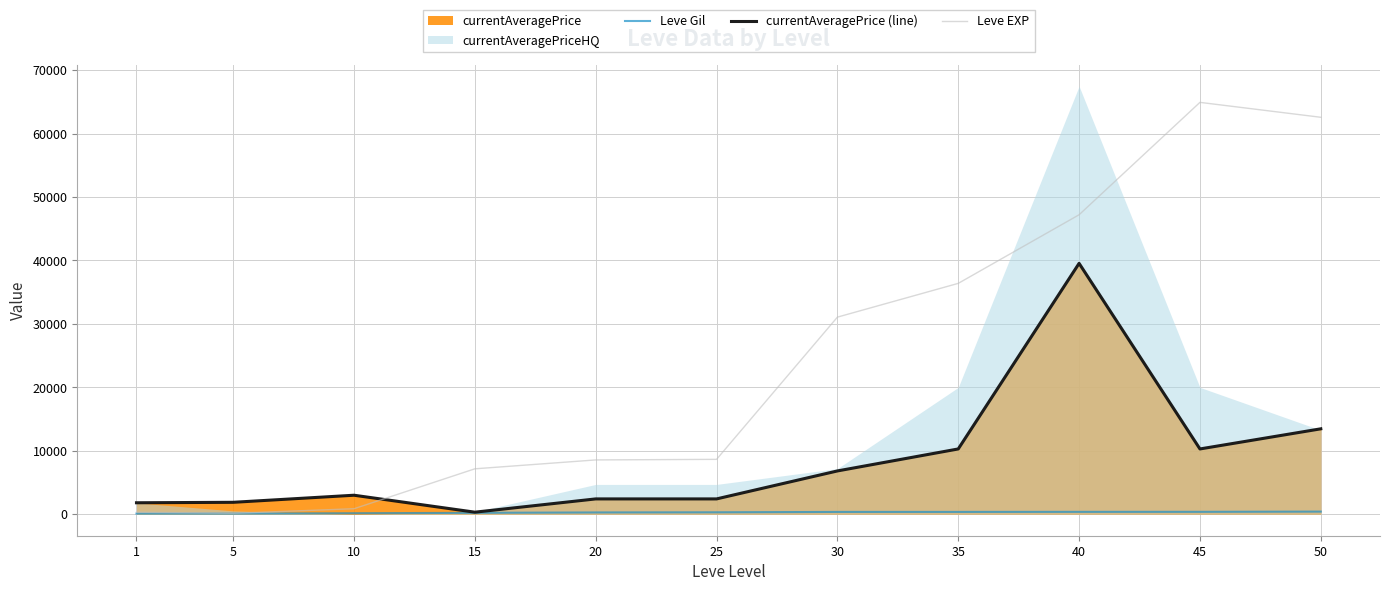

True or false: Leve Gil has a value of 624 at 40.

False